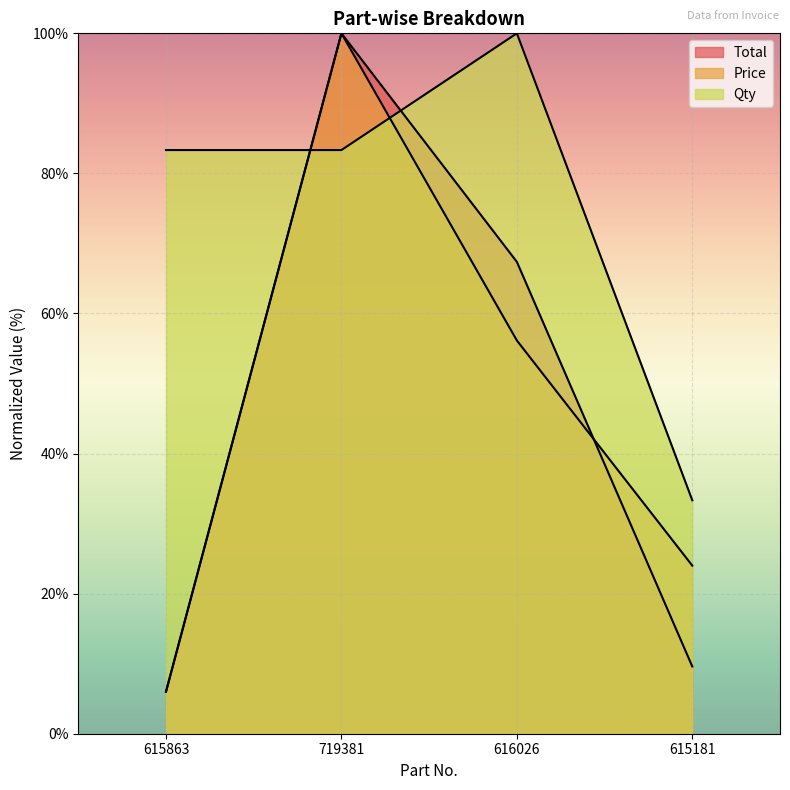

Reading left to right, what are all the values shown in this chart?

Total: 615863=6.0	719381=100.0	616026=67.4	615181=9.6
Price: 615863=6.0	719381=100.0	616026=56.1	615181=24.0
Qty: 615863=83.3	719381=83.3	616026=100.0	615181=33.3